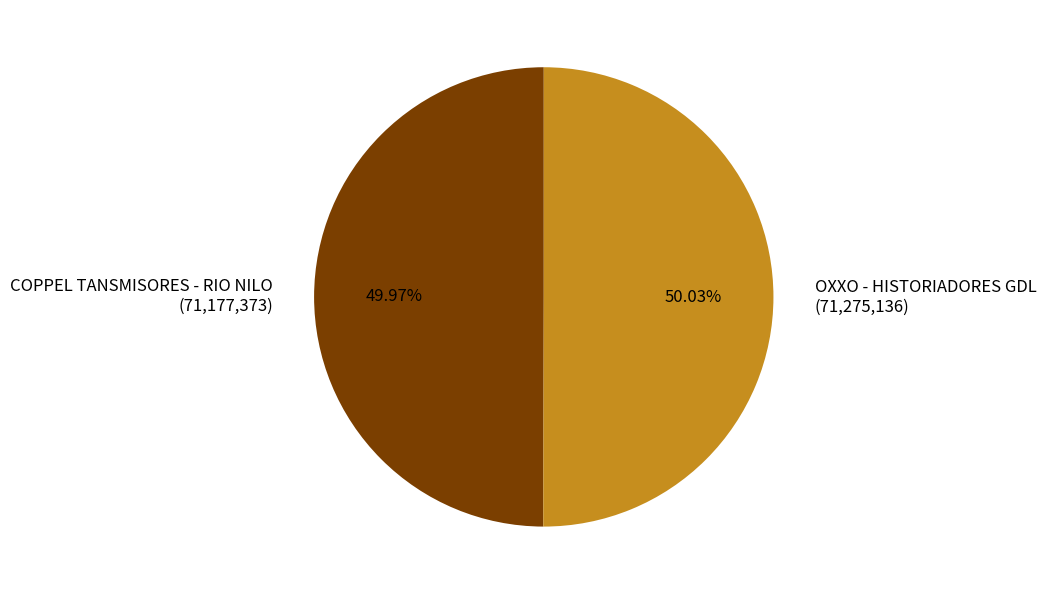

What percentage do COPPEL TANSMISORES - RIO NILO and OXXO - HISTORIADORES GDL together represent?

100.0%